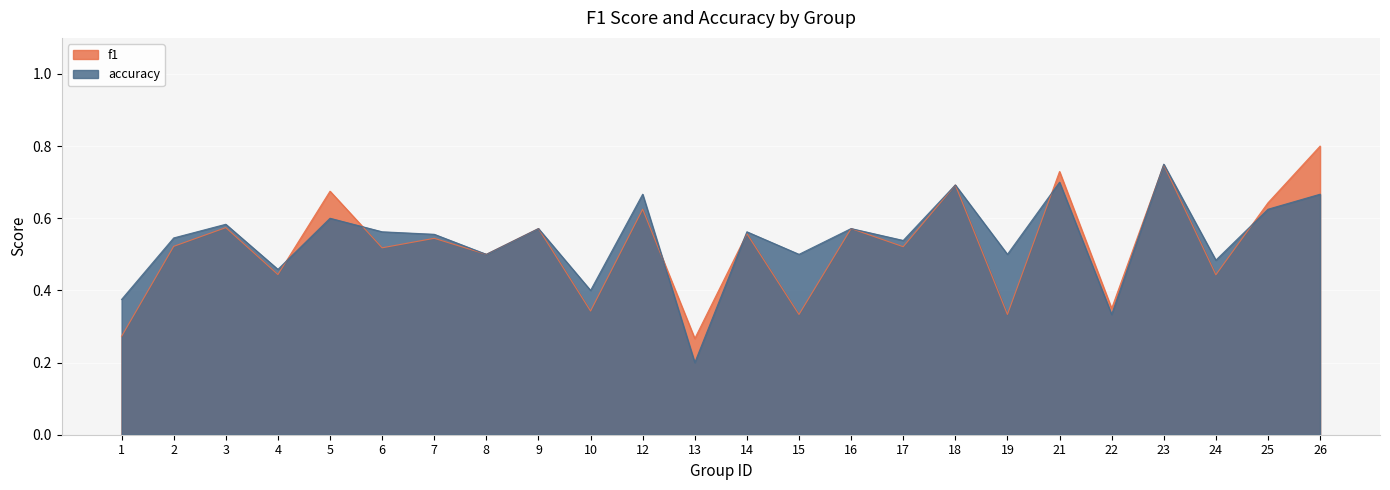

What is the value of the f1 point at the 8th from the left?

0.5